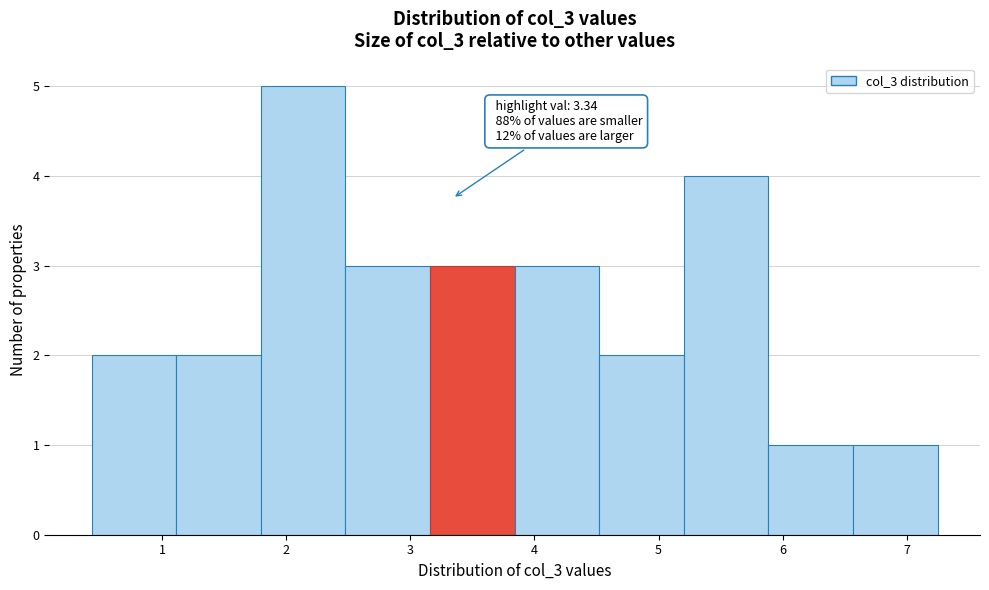

Over which range of the x-axis is the bar tallest?

1.8 to 2.5